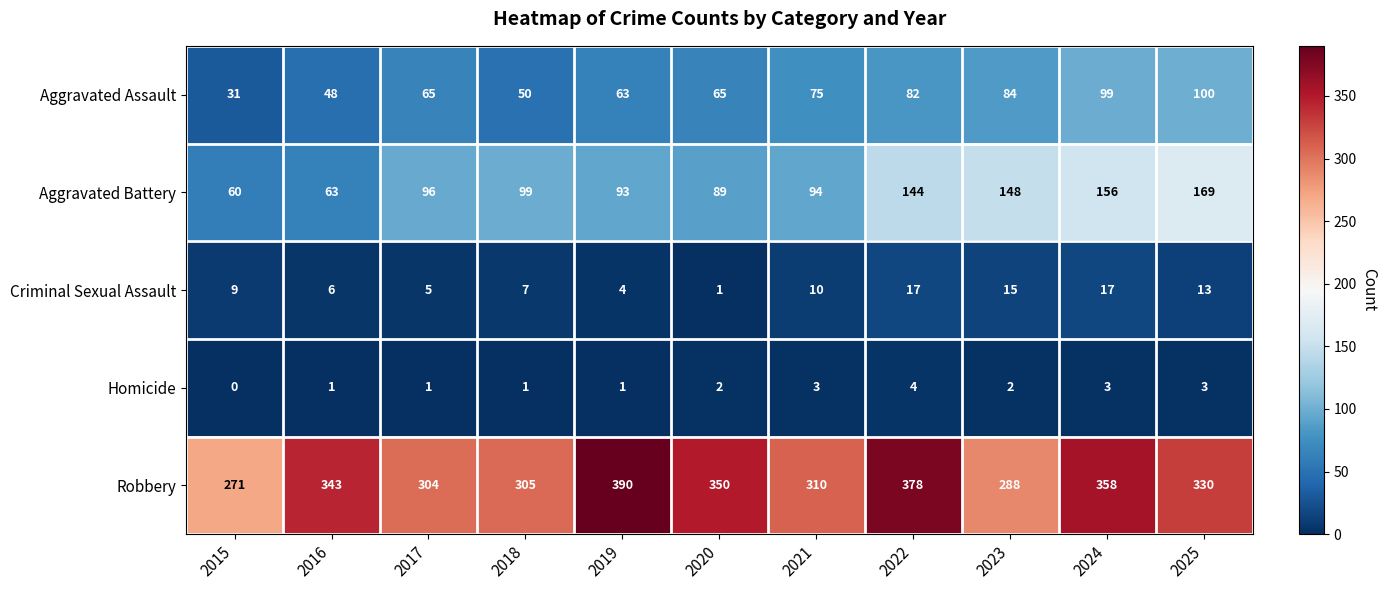

True or false: Criminal Sexual Assault has a value of 10 at 2016.

False